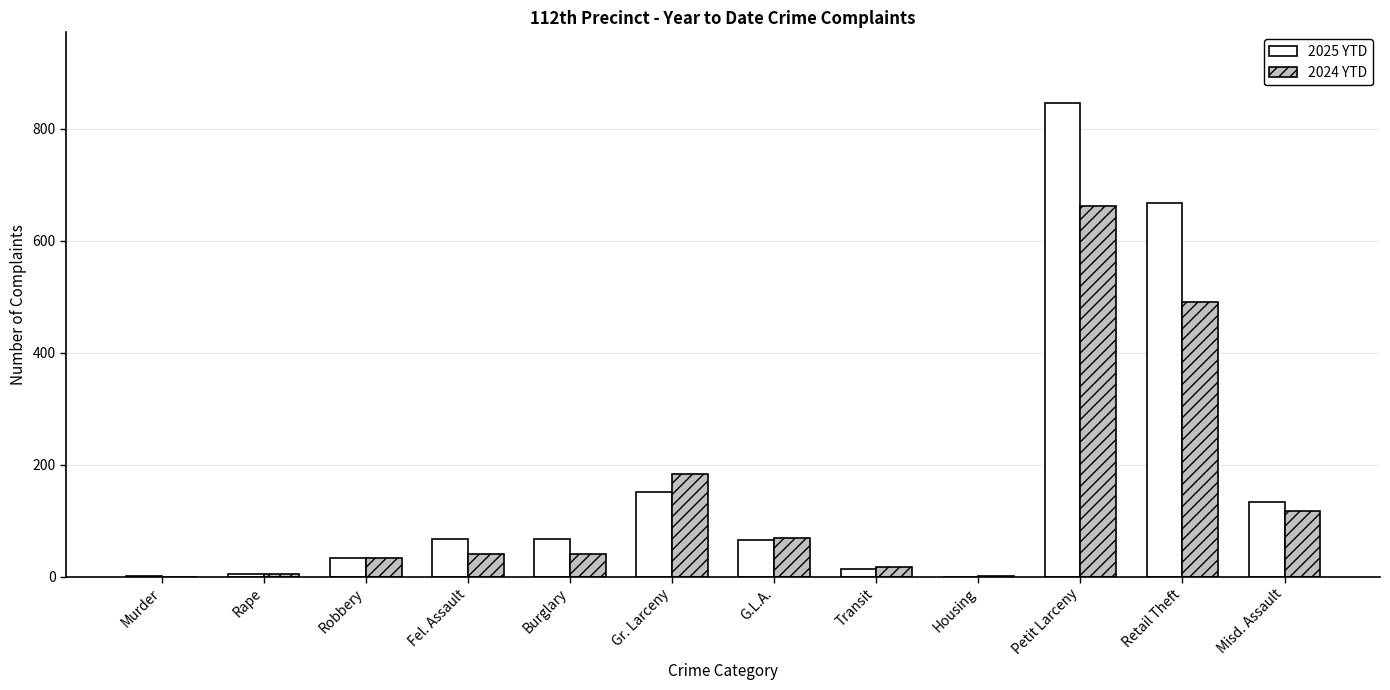

How many groups of bars are there?

12